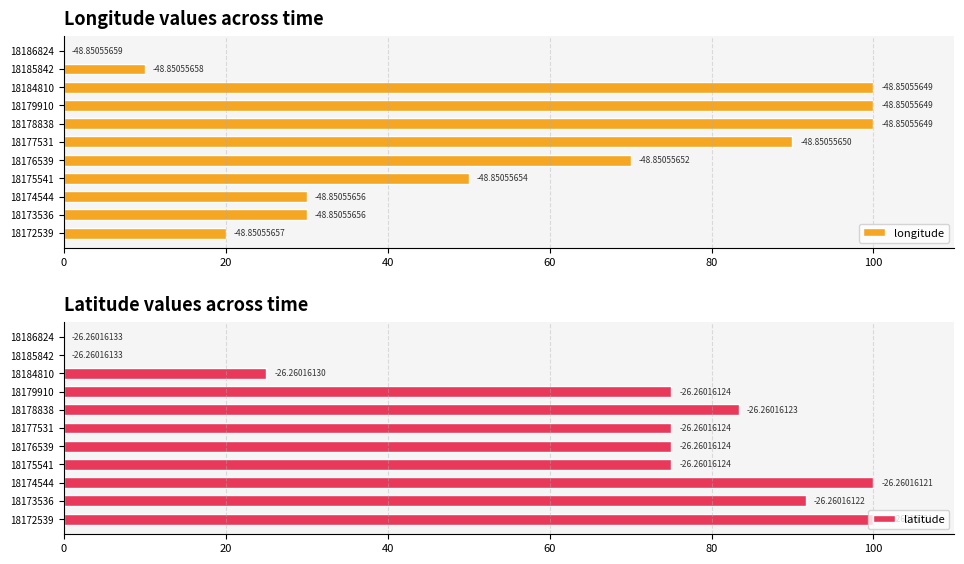

How many series are shown in this chart?

2